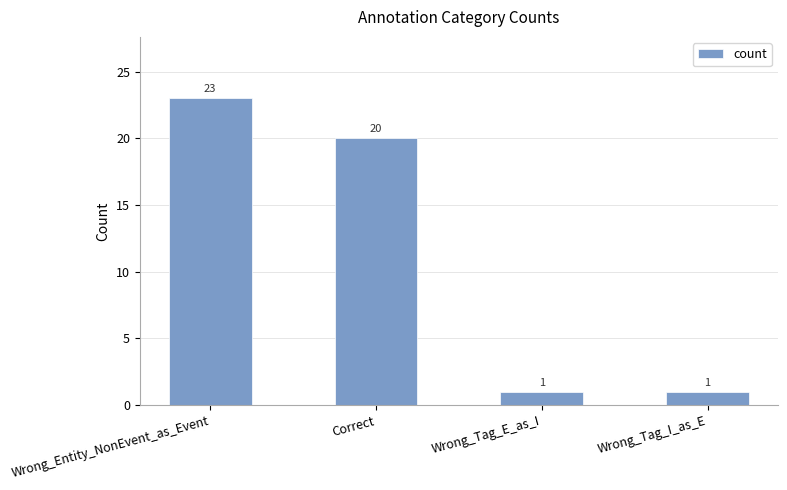

What position from the left is Wrong_Tag_E_as_I?

3